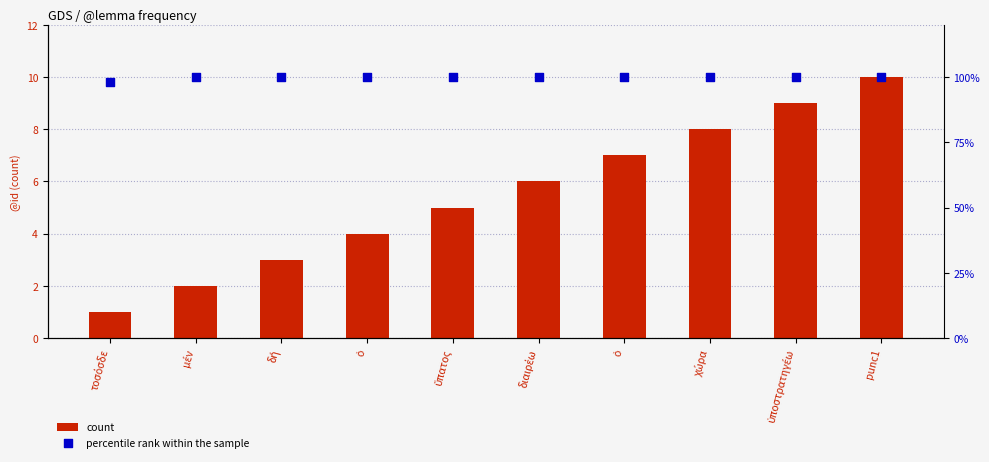

Which series has the largest total across all categories?

count